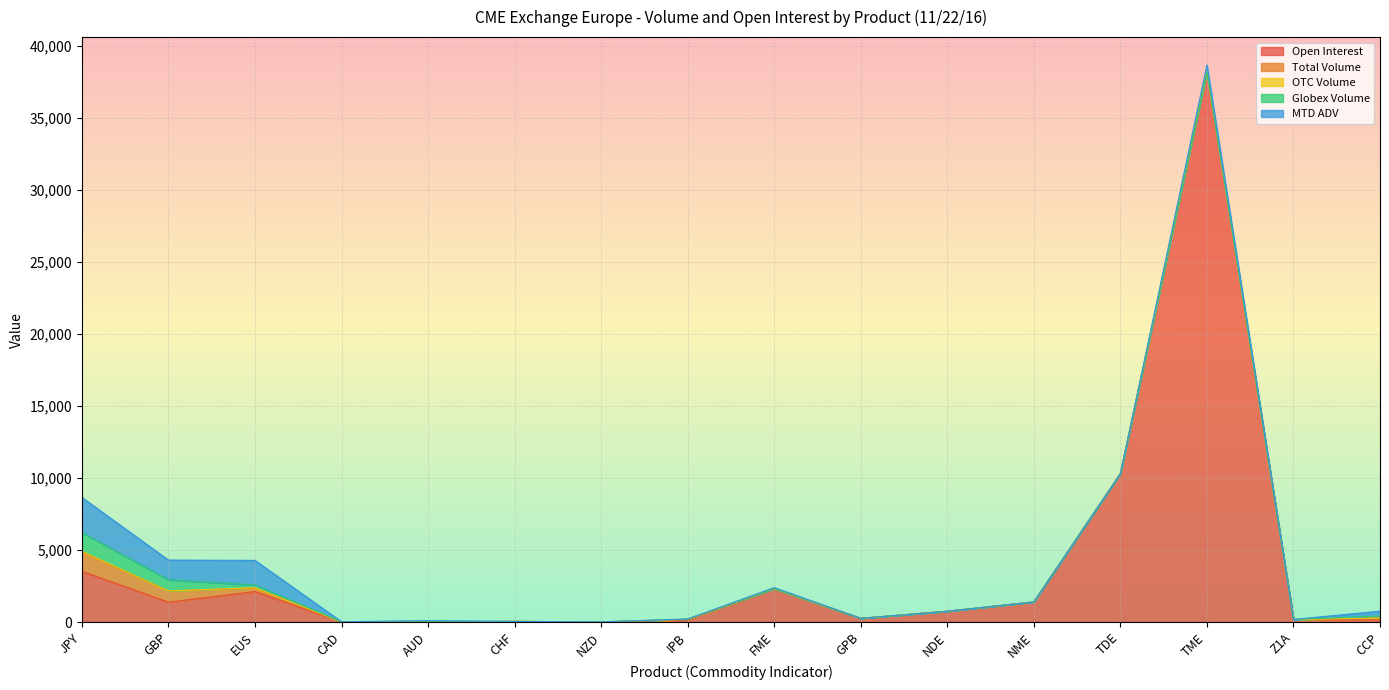

How many distinct data groups are displayed?

5